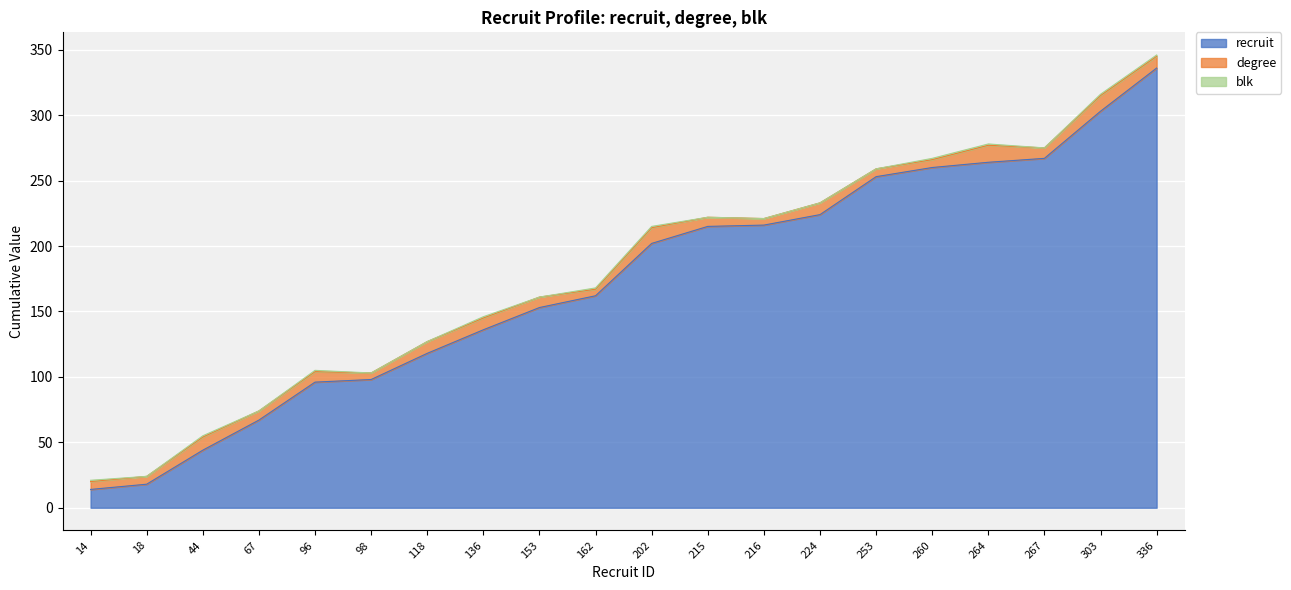

At which category does degree reach its first local valley?

67